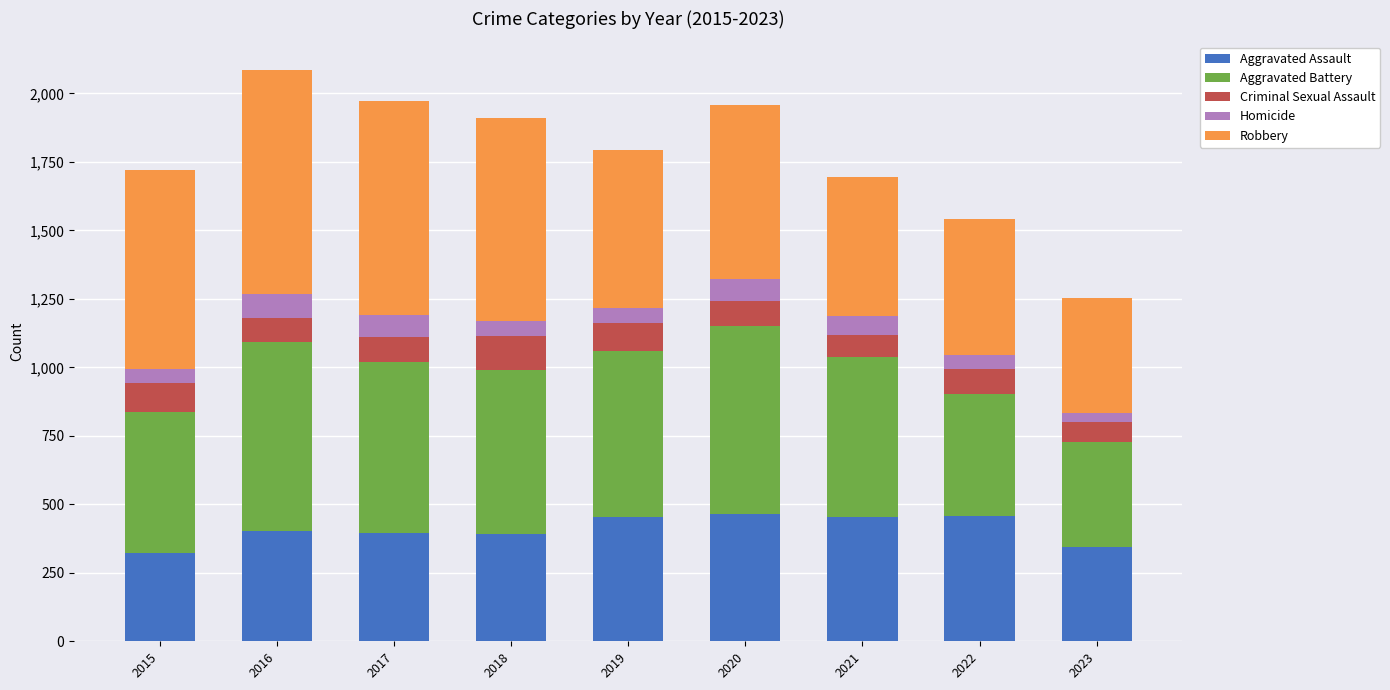

What is the lowest value of the Aggravated Assault series?

323